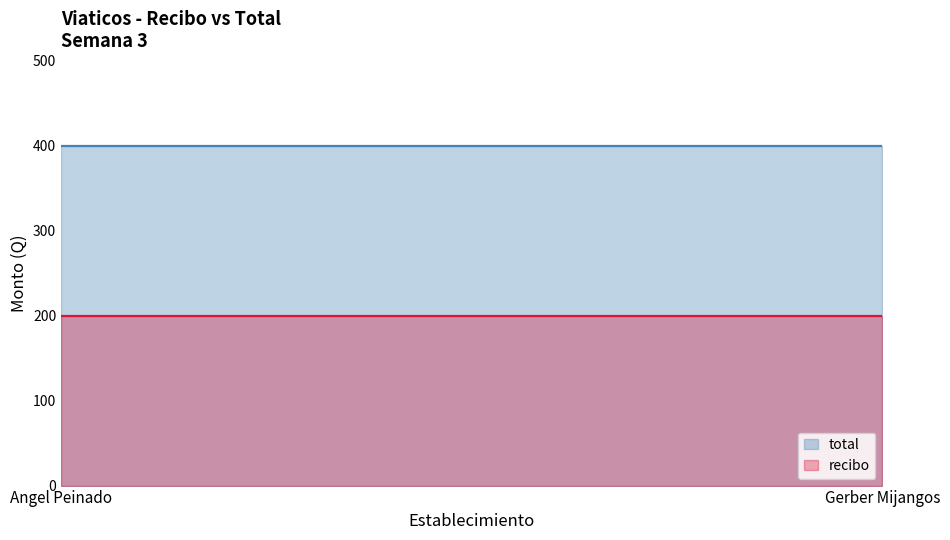

Is it true that total equals 174 at Gerber Mijangos?

False